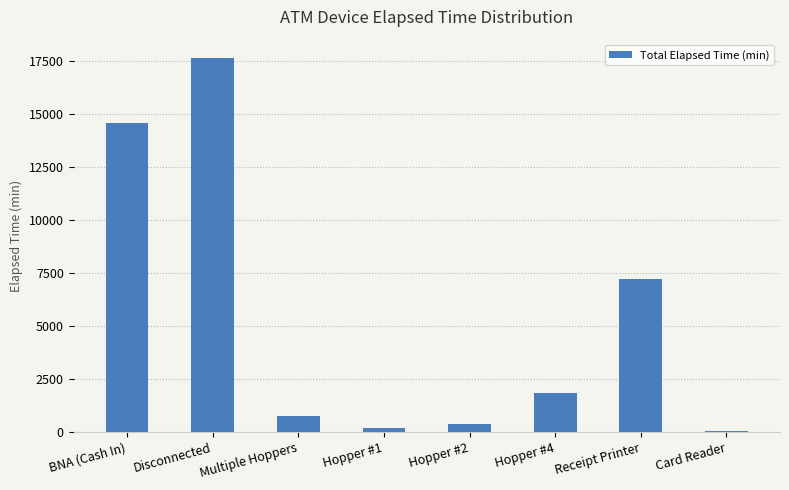

Reading left to right, list all the values displayed in this chart.

BNA (Cash In)=14565	Disconnected=17610	Multiple Hoppers=765	Hopper #1=165	Hopper #2=390	Hopper #4=1830	Receipt Printer=7185	Card Reader=30